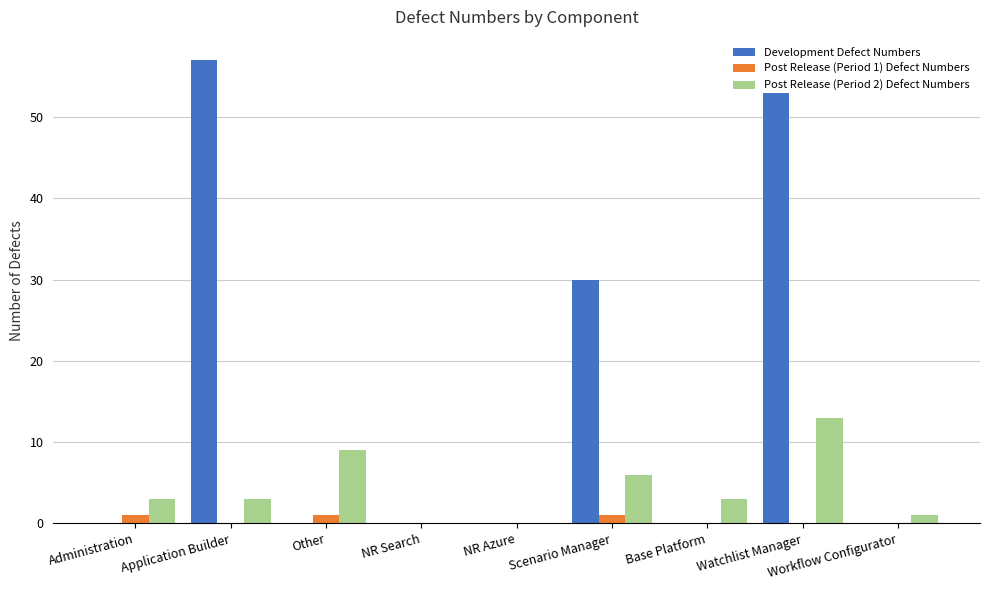

What is the sum of all Post Release (Period 2) Defect Numbers values?

38